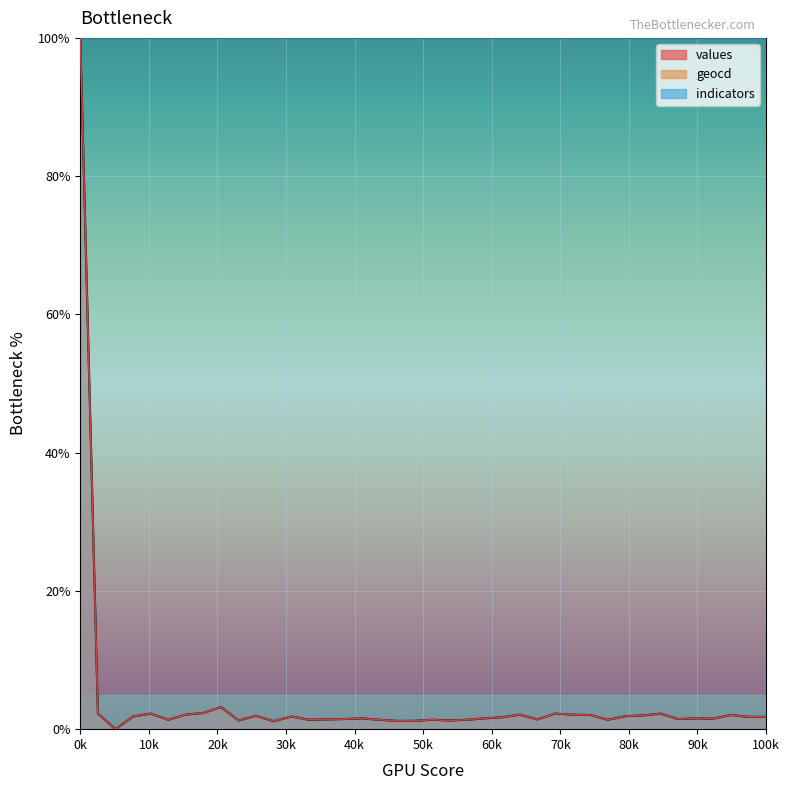

What is the minimum value for indicators?

100.0